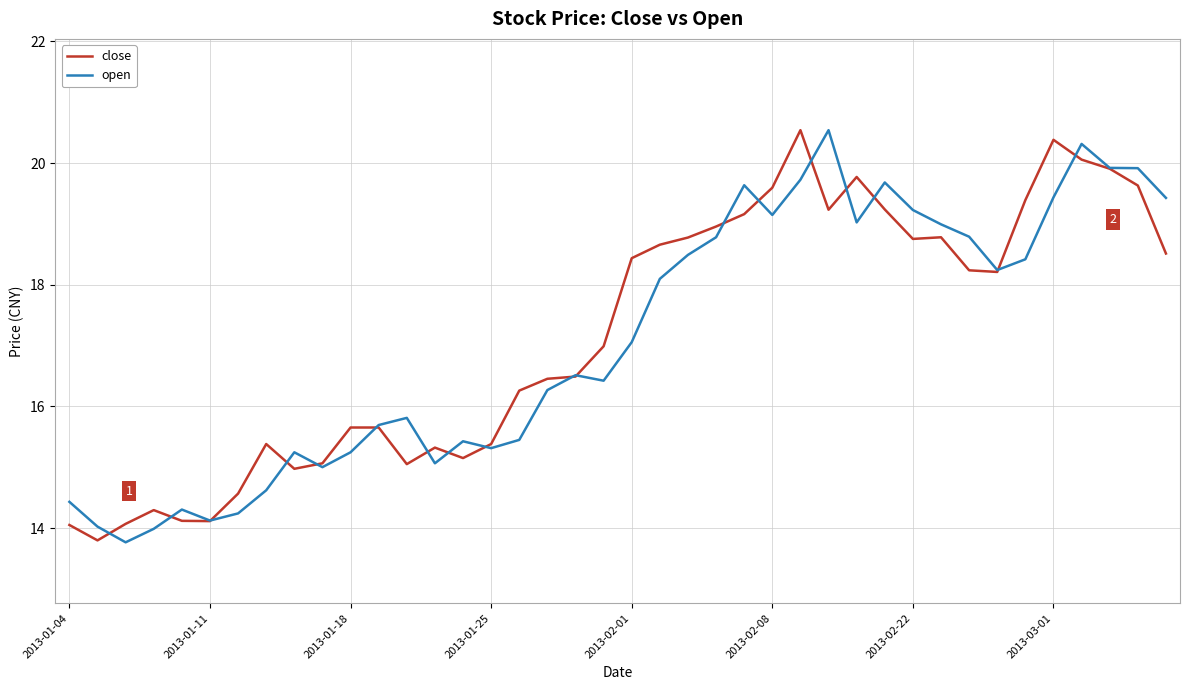

How many values in the open series are below 17?

20